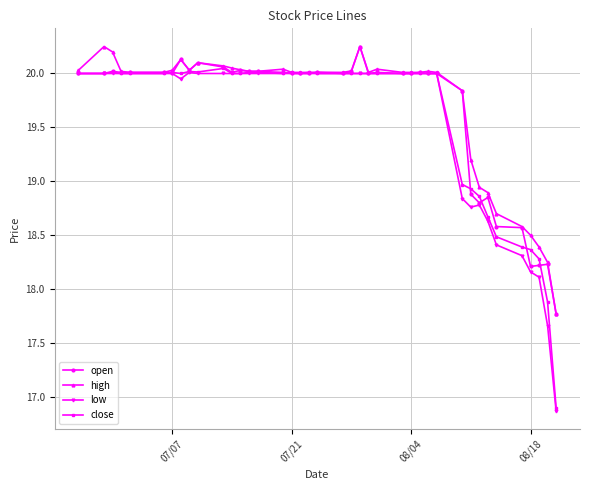

What is the lowest value of the low series?

16.9